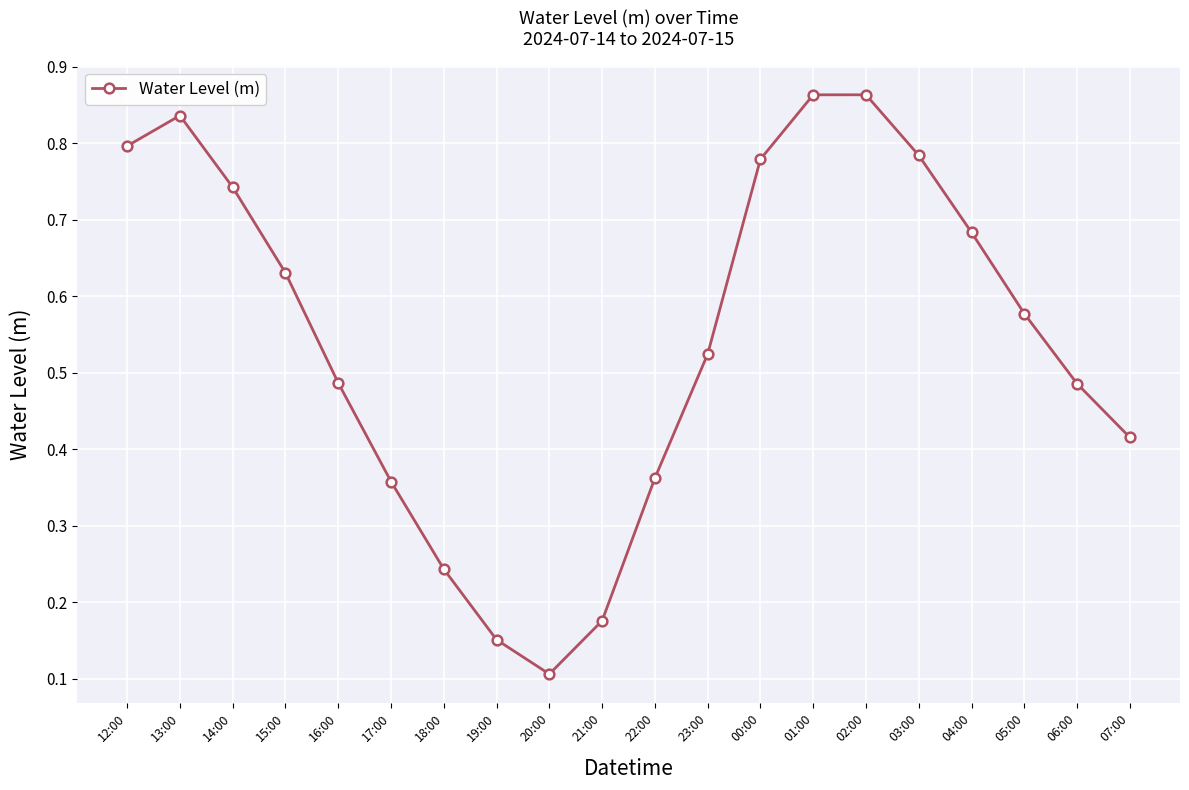

How many interior local peaks (higher than both neighbors) does the data have?

2